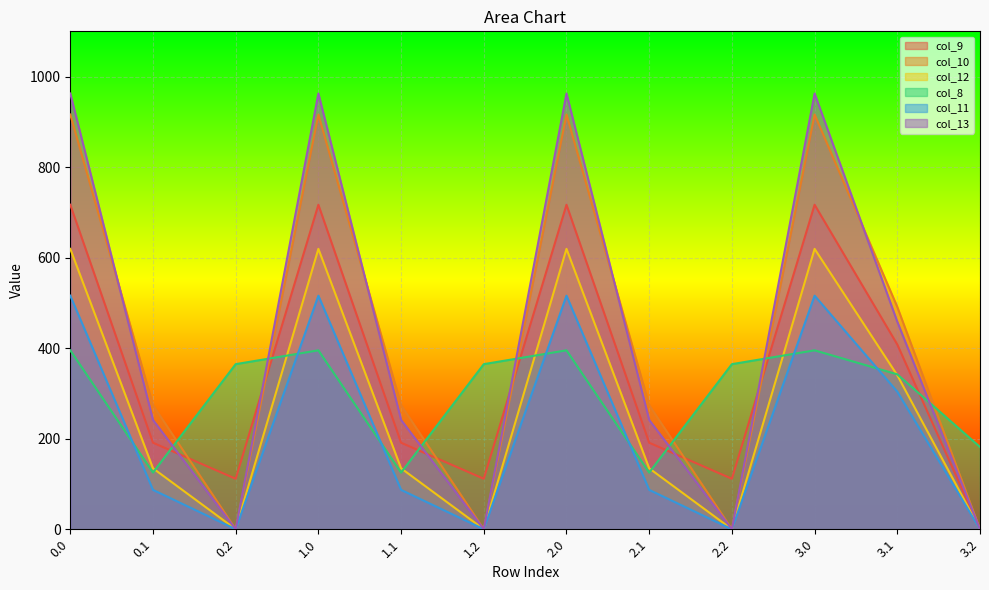

At which category does col_10 reach its first local peak?

1.0